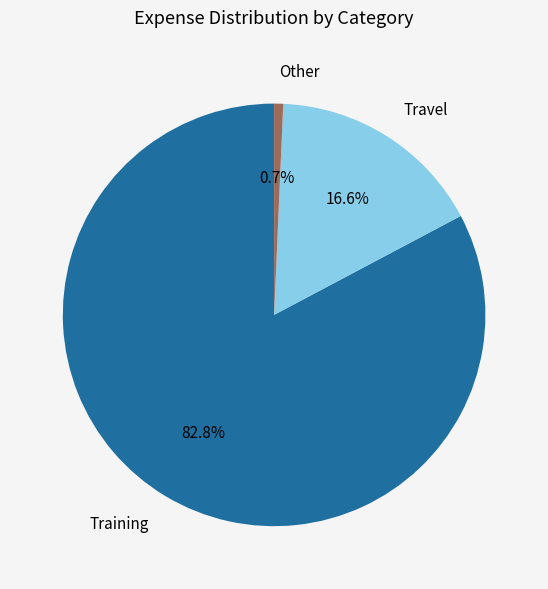

What is the majority slice?

Training